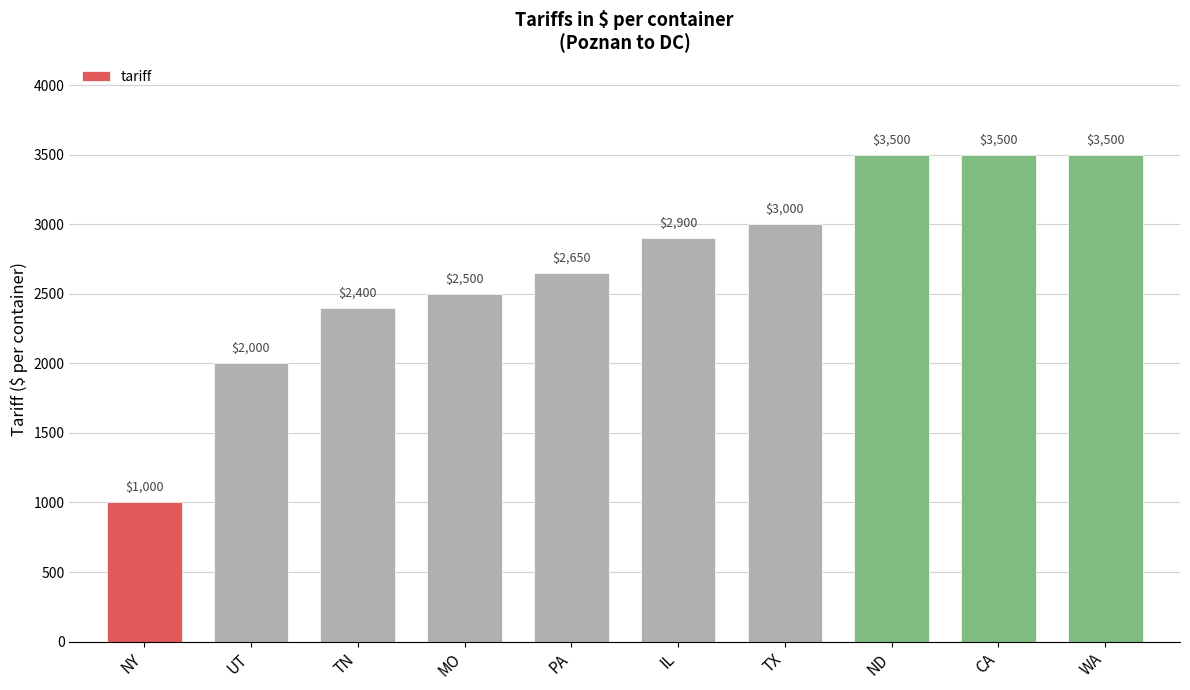

How many distinct data groups are displayed?

1